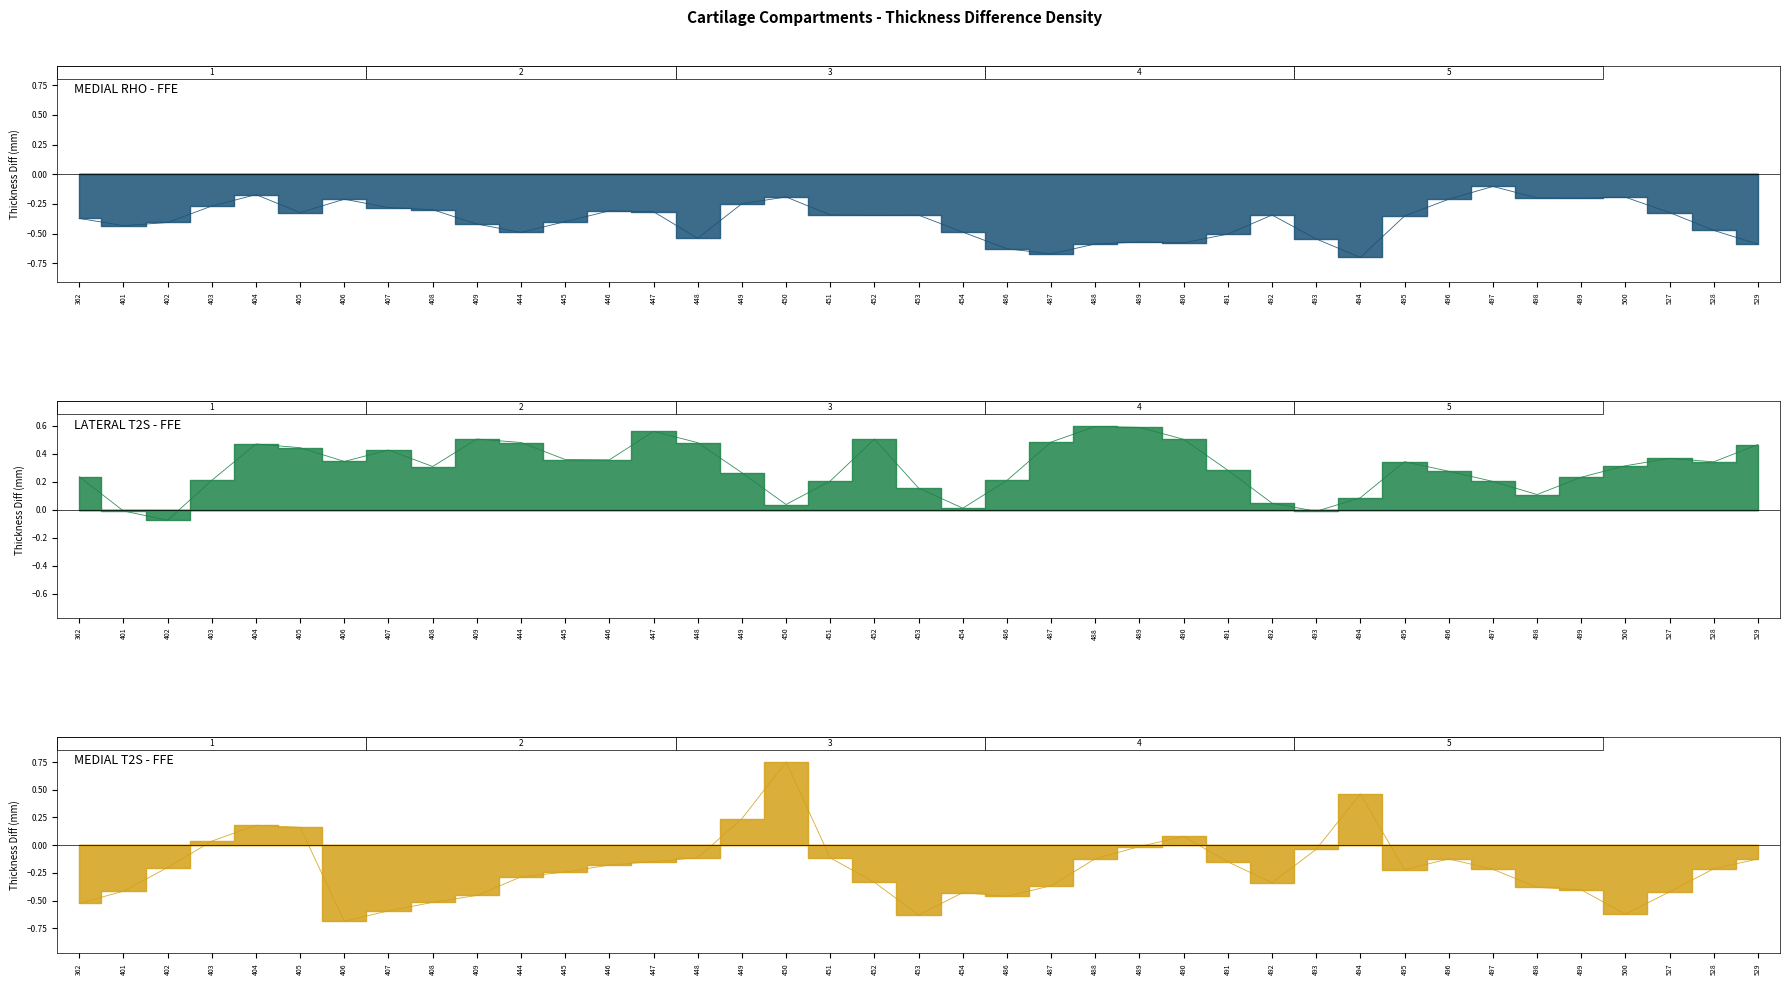

What is the difference between the LATERAL T2S - FFE (col_9) values at 451 and 401?

0.2